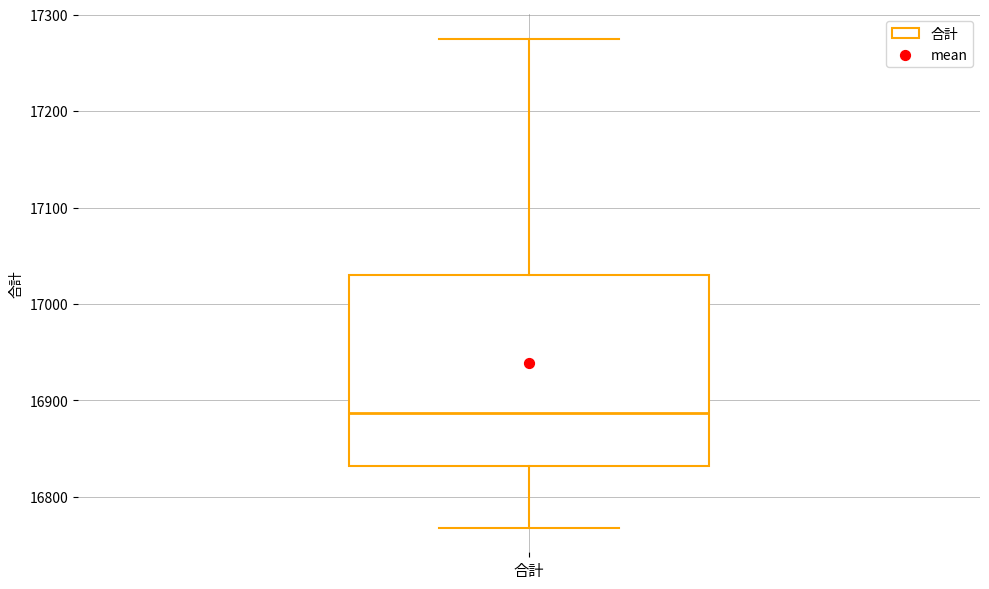

Where is the upper edge of the box for 合計 on the y-axis? The values are not printed on the chart, so give them approximately, as read against the axis.

17030